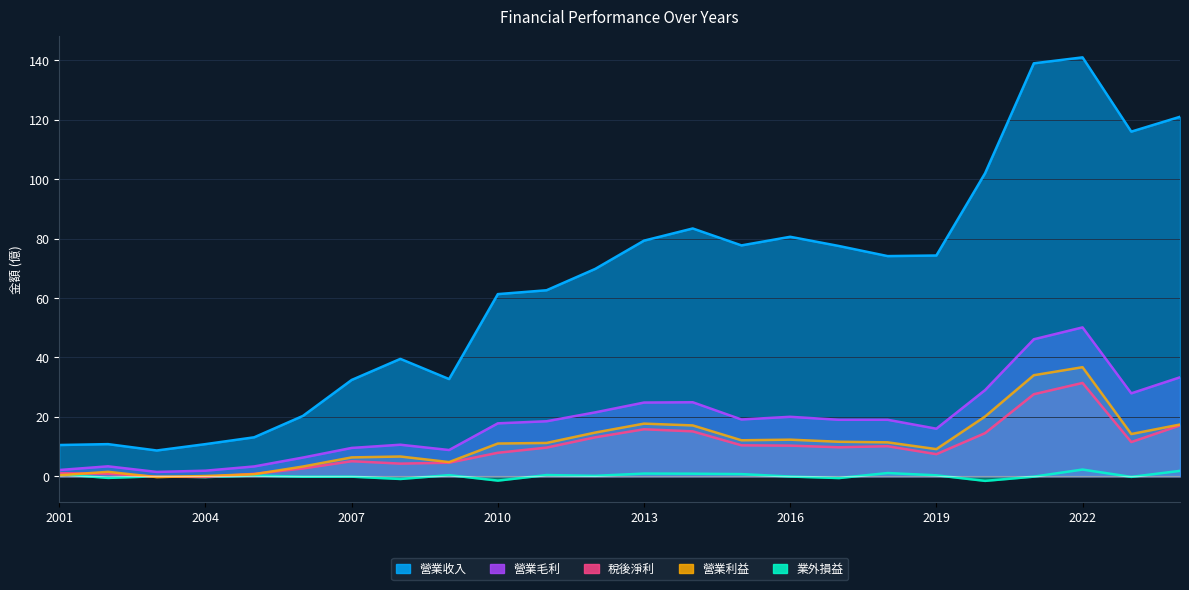

Between 2011 and 2001, which is larger?

2011